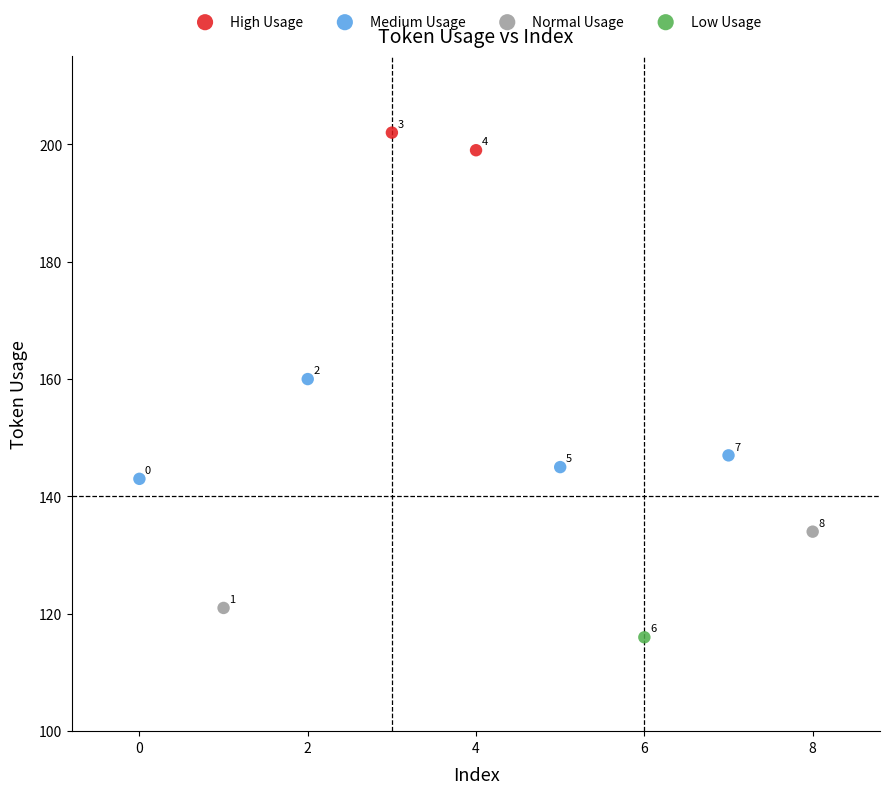

Which series contains the lowest Y value?

Low Usage